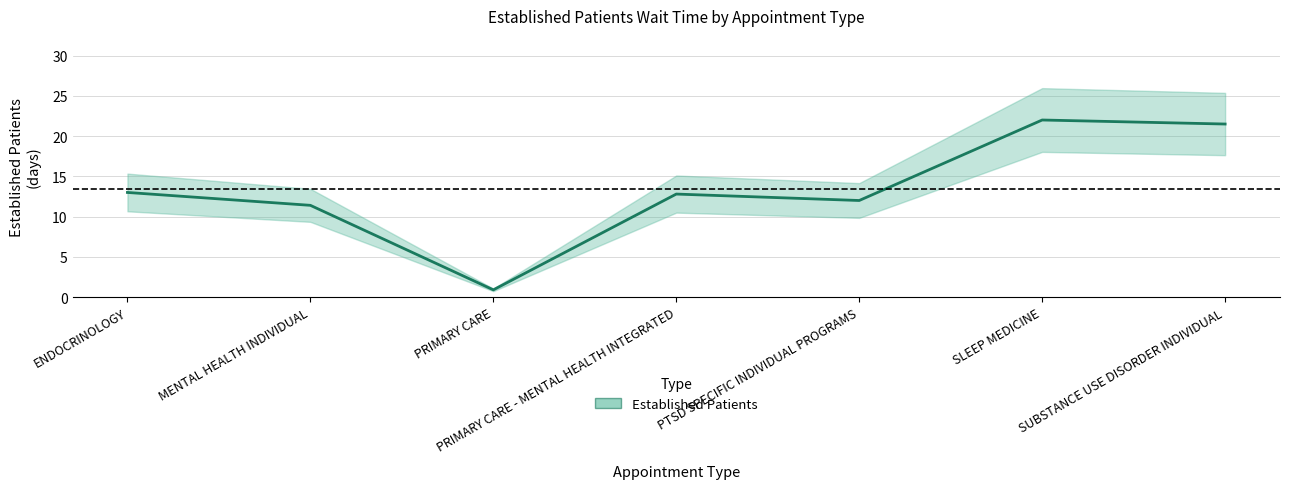

Is it true that the value at ENDOCRINOLOGY is 13.0?

True